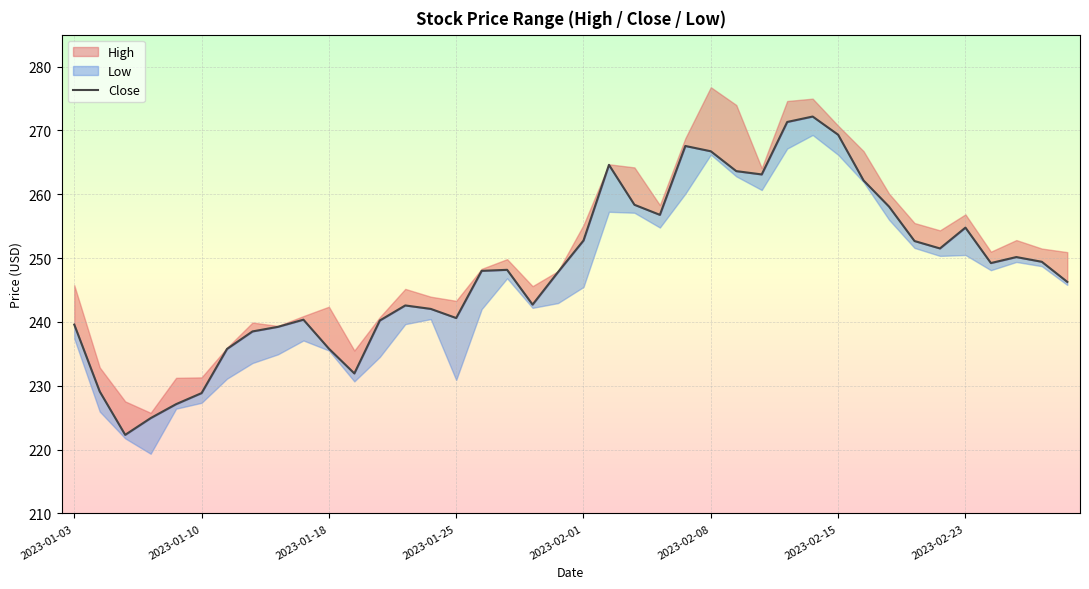

What is the sum of all values?

9926.1